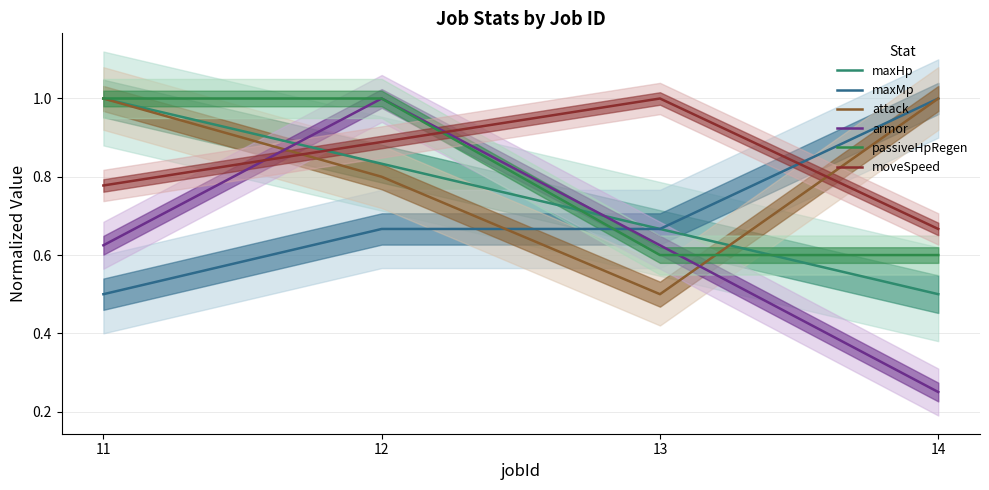

Reading left to right, what are all the values shown in this chart?

maxHp: 11=1.0	12=0.8	13=0.7	14=0.5
maxMp: 11=0.5	12=0.7	13=0.7	14=1.0
attack: 11=1.0	12=0.8	13=0.5	14=1.0
armor: 11=0.6	12=1.0	13=0.6	14=0.2
passiveHpRegen: 11=1.0	12=1.0	13=0.6	14=0.6
moveSpeed: 11=0.8	12=0.9	13=1.0	14=0.7